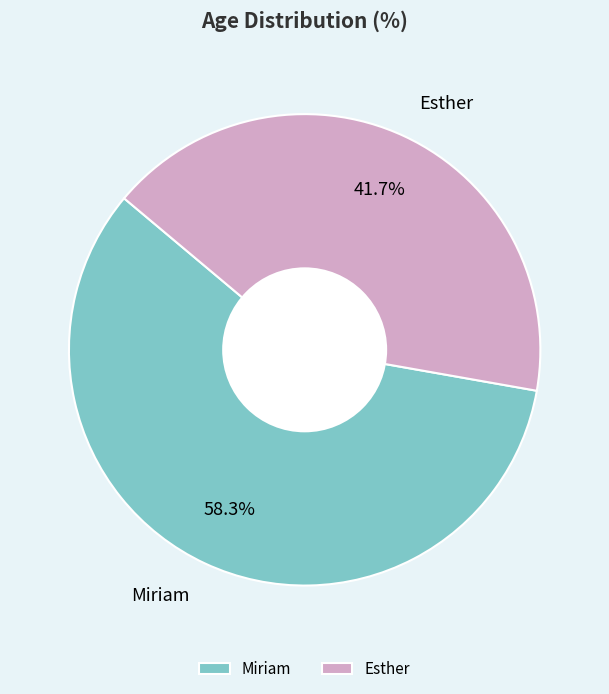

Is there any slice that represents more than half of the pie?

Yes